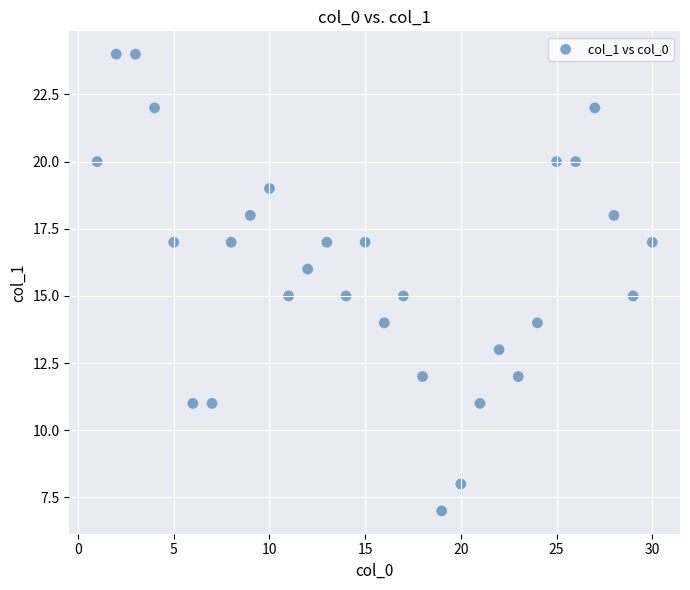

What is the range of X values (max minus min)?

29